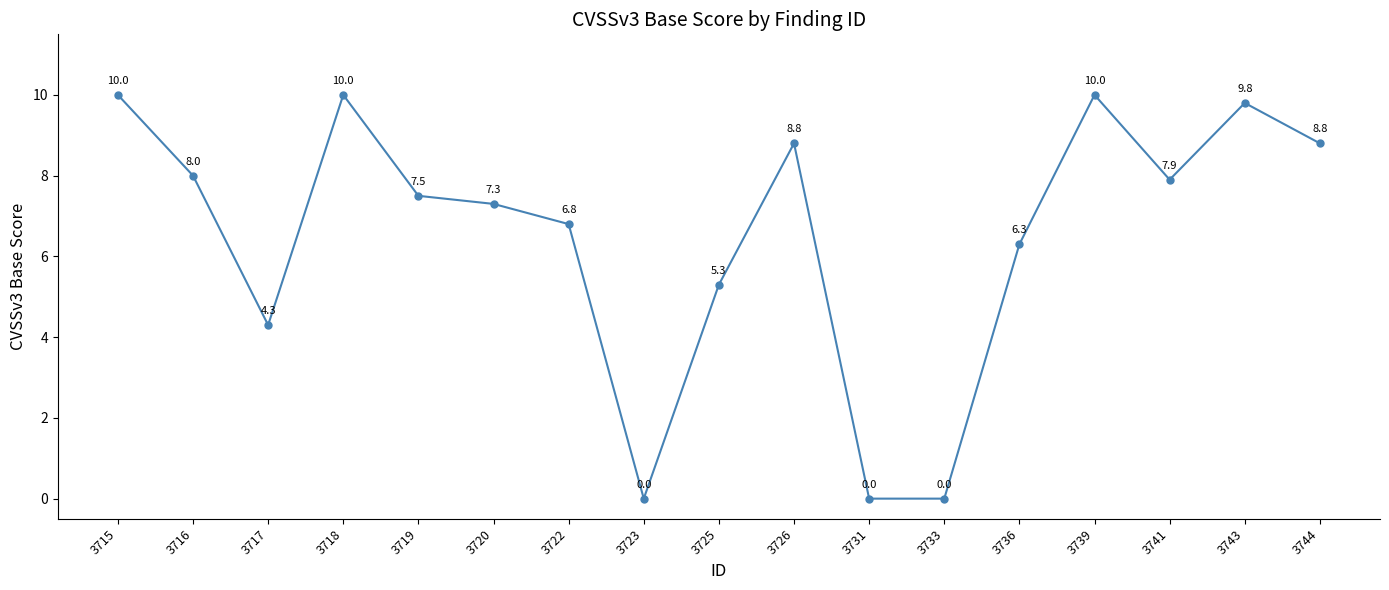

Is this an area chart (filled region under the line)?

No